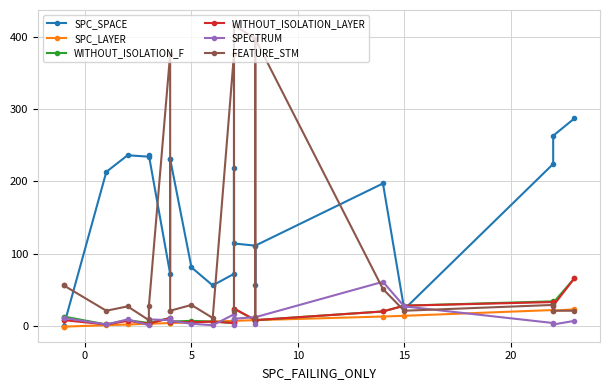

After their last crossing, which series has the higher values: FEATURE_STM or WITHOUT_ISOLATION_LAYER?

WITHOUT_ISOLATION_LAYER